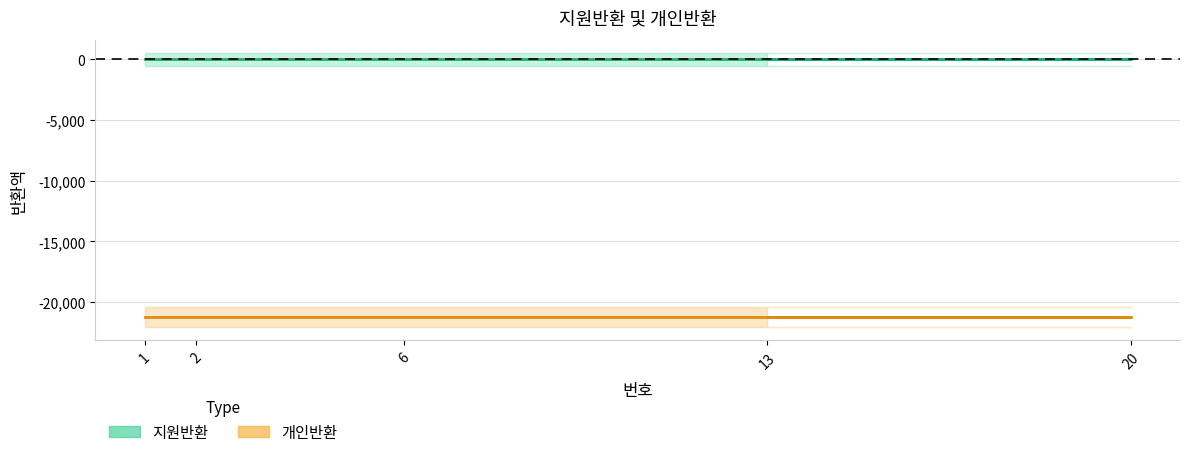

True or false: 지원반환 has more than 0 interior local peaks.

False